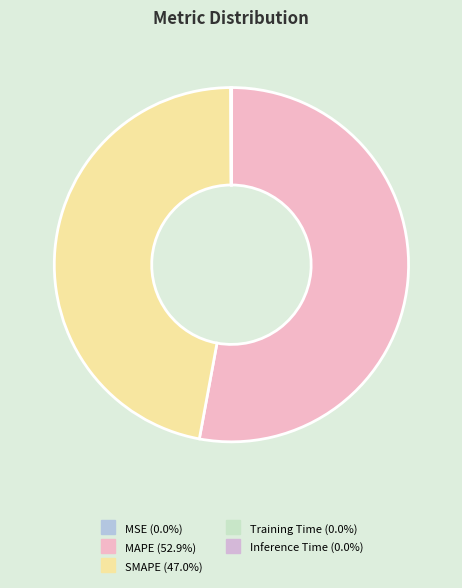

True or false: Training Time accounts for 0% of the total.

True